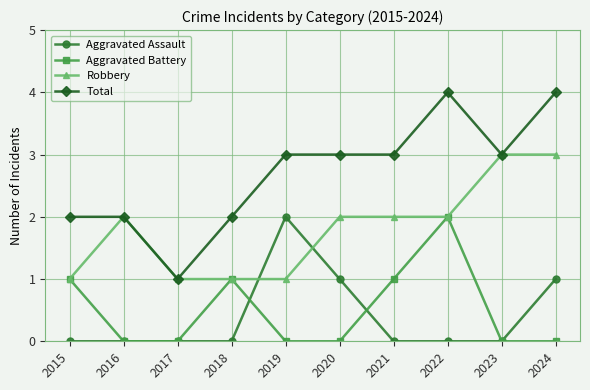

Which series has the largest total across all categories?

Total